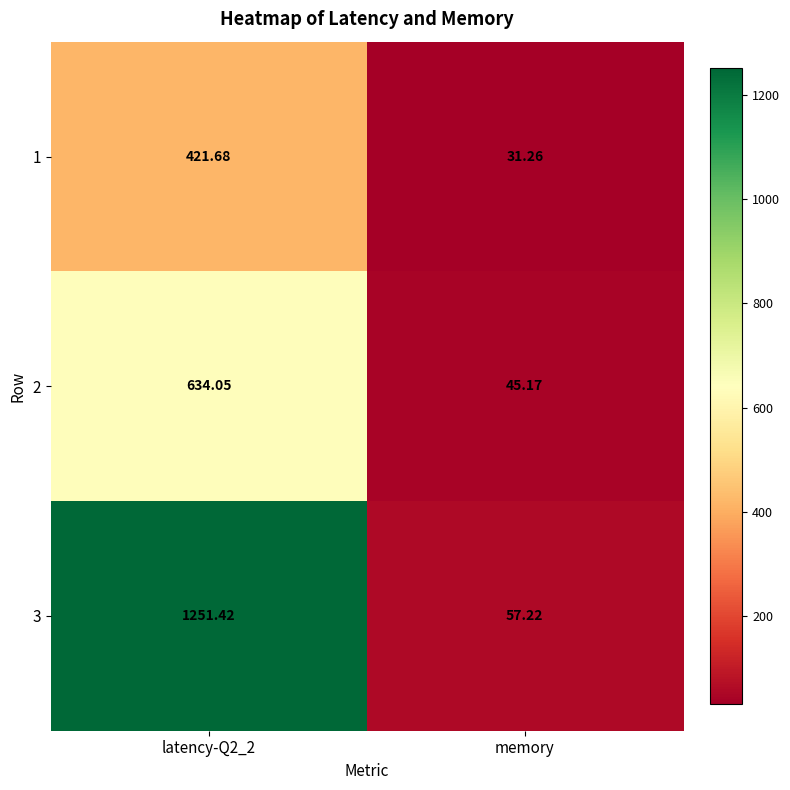

Where is 1 nearest to the value 226?

memory